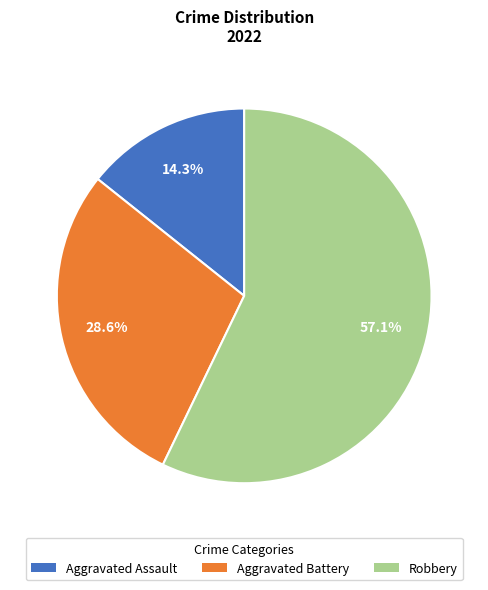

Rank the categories by value from lowest to highest.

Aggravated Assault, Aggravated Battery, Robbery